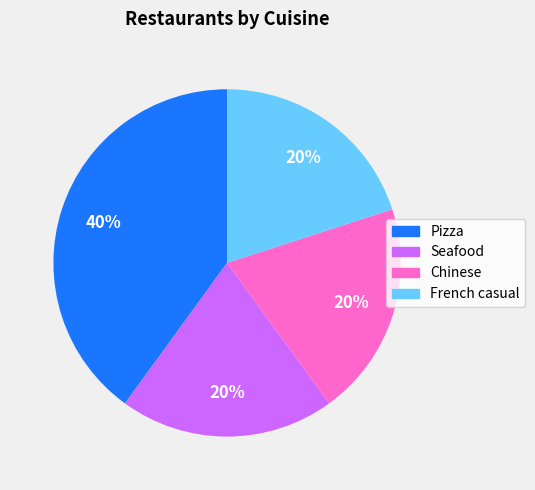

To the nearest percent, what percentage of the pie is Pizza?

40%